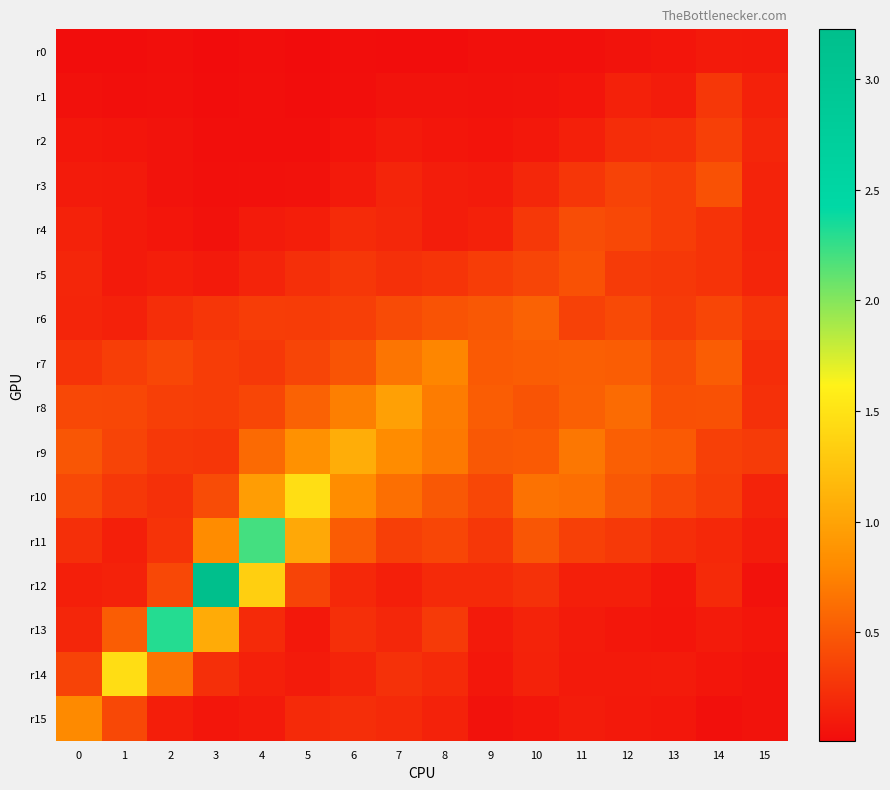

At which category is the sum across all series the highest?

3